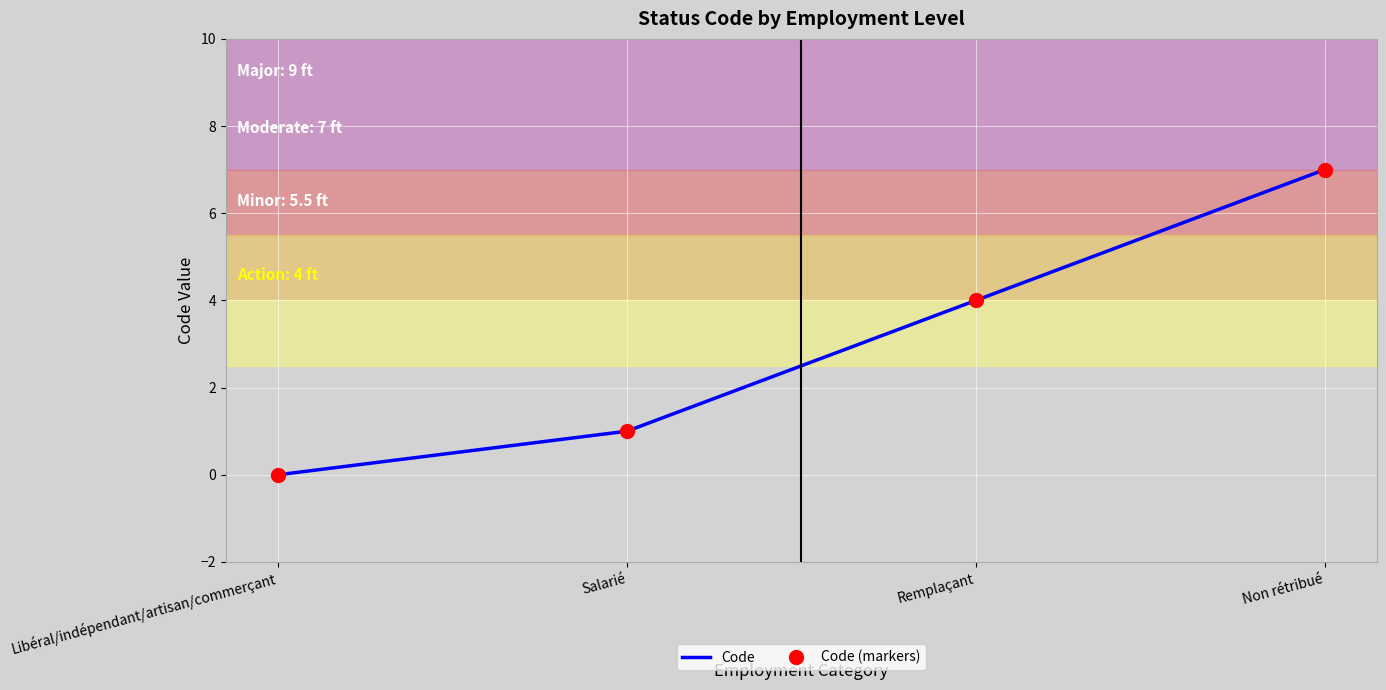

Reading right to left, what are all the values shown in this chart?

Code: 7	4	1	0
Code (markers): 7	4	1	0